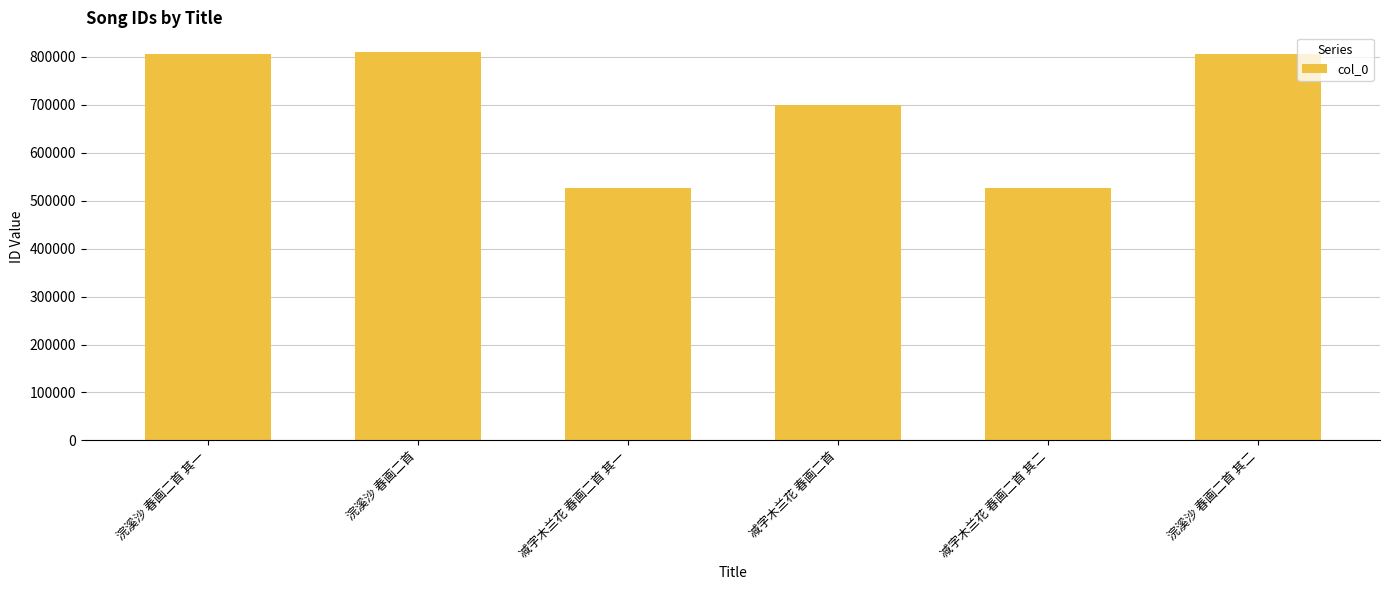

What is the minimum value shown in the chart?

525580